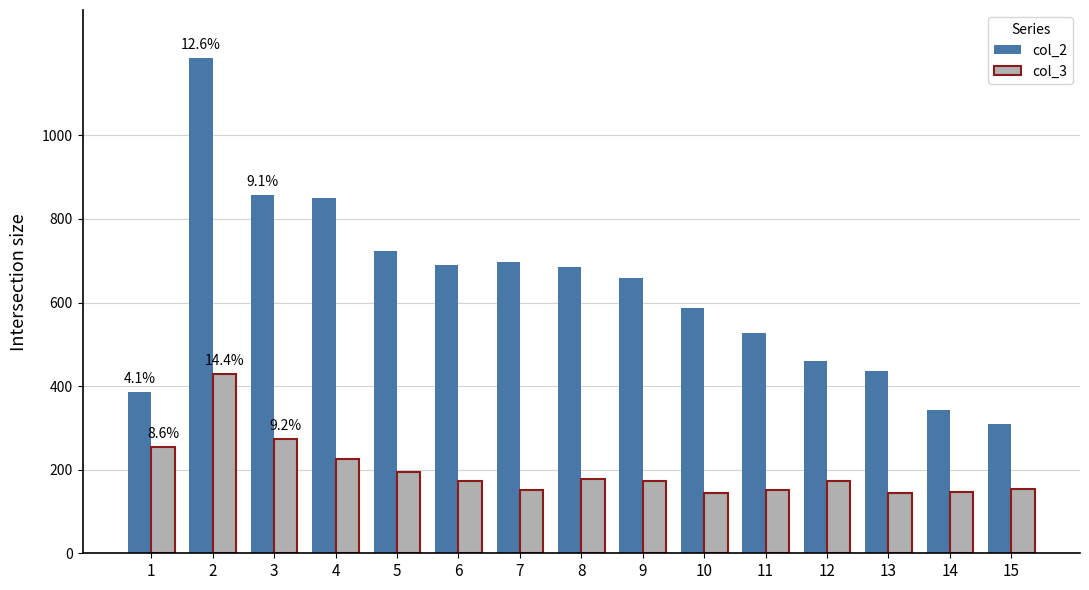

Rank the series by their maximum value, from lowest to highest.

col_3, col_2